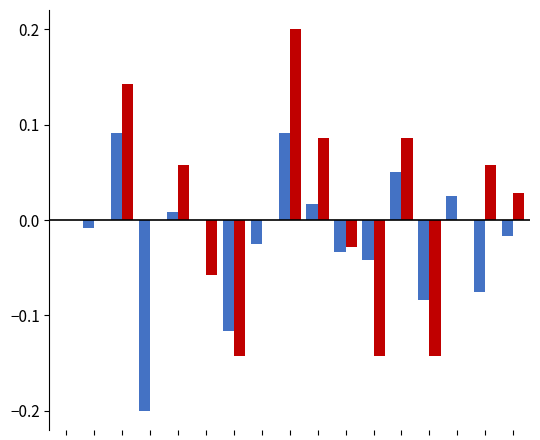

Count the number of categories in the chart.

17